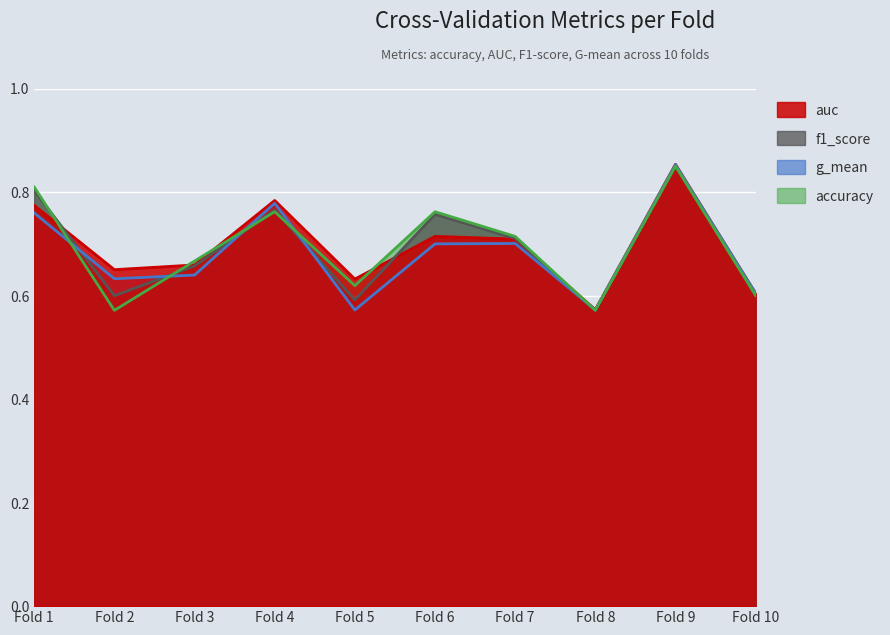

What is the value of the g_mean point at the 9th from the left?

0.9